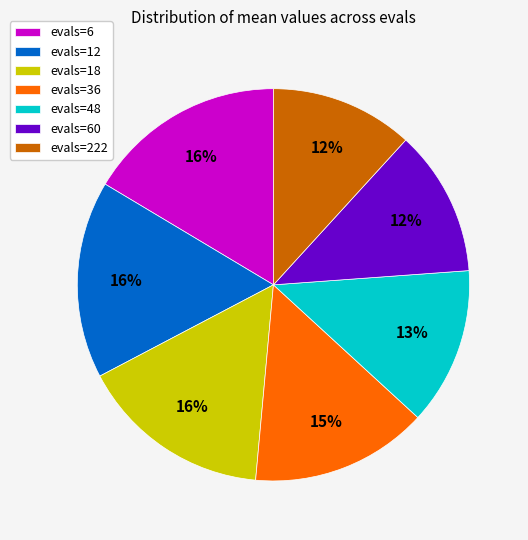

What percentage is the evals=6 slice, to the nearest percent?

16%